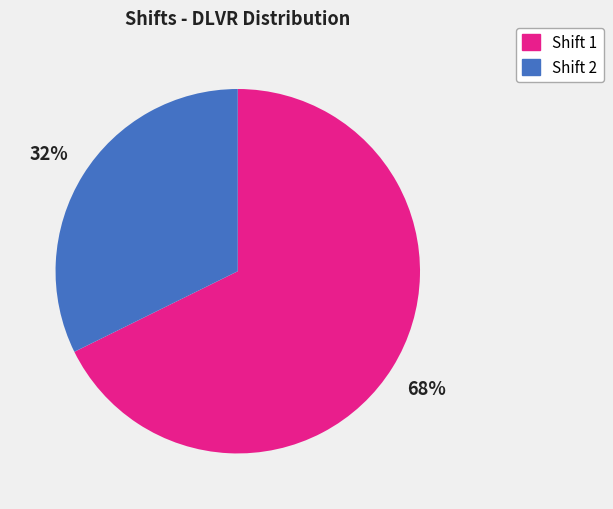

Is there a majority slice in this chart?

Yes